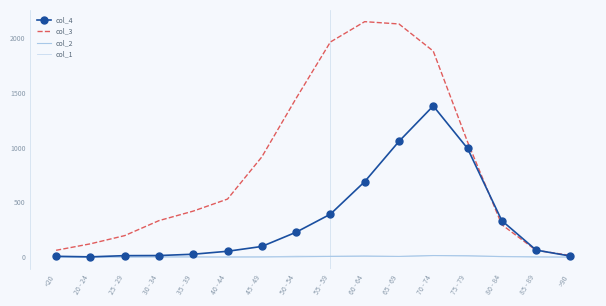

Which series has the widest spread of values?

col_3